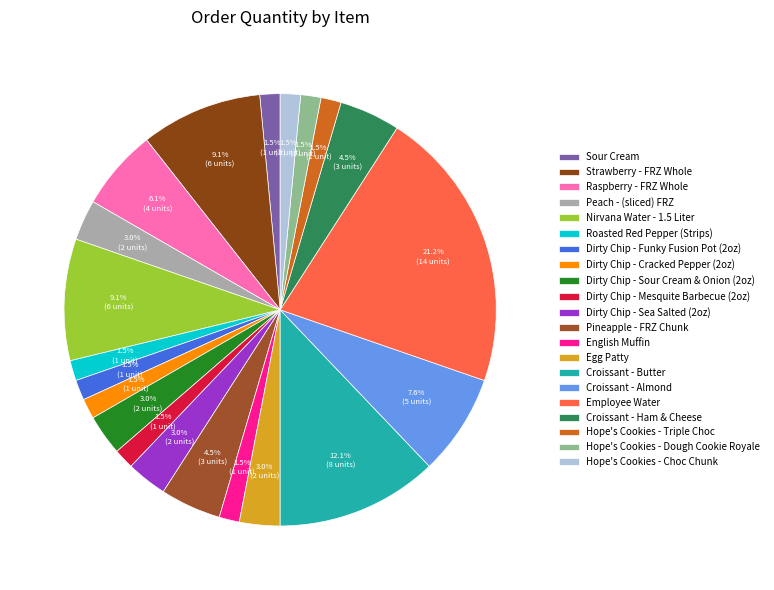

What is the ratio of the value at English Muffin to the value at Dirty Chip - Sea Salted (2oz)?

0.5